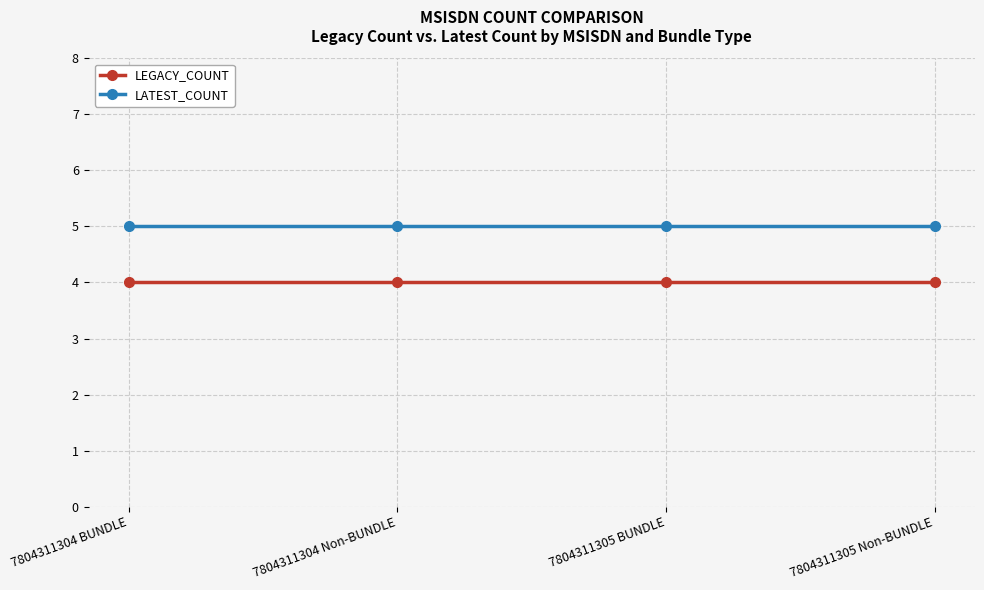

What is the maximum value shown in the chart?

5